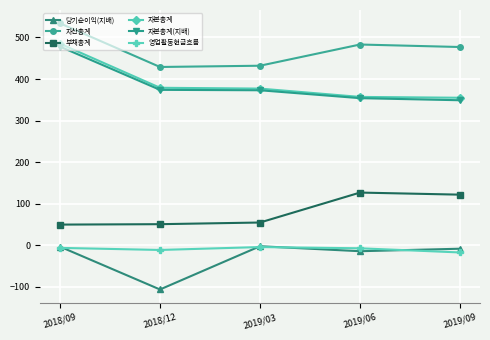

True or false: 부채총계 and 자산총계 cross at least once.

False